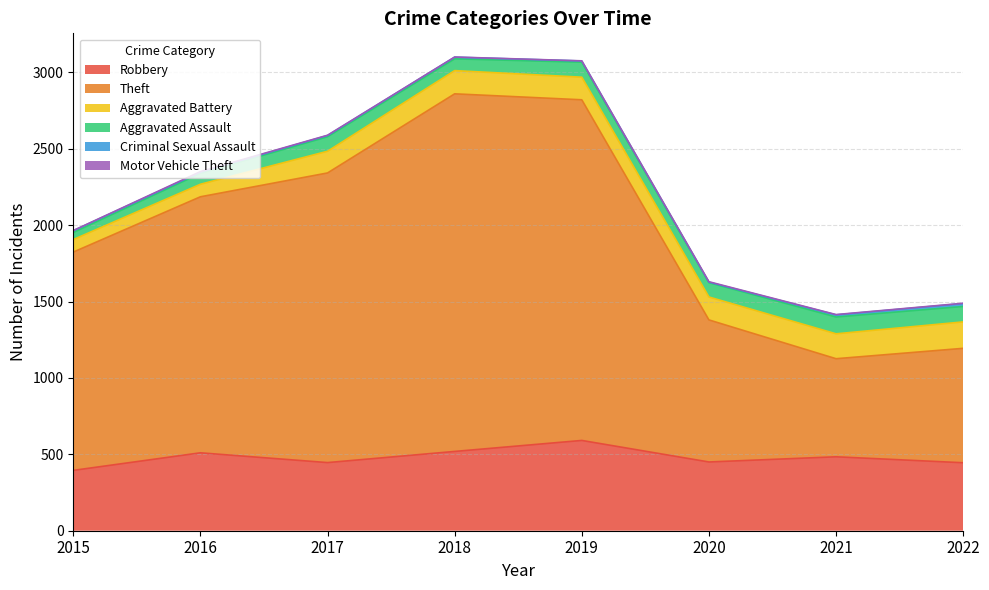

At which label is Aggravated Assault closest to 78?

2018